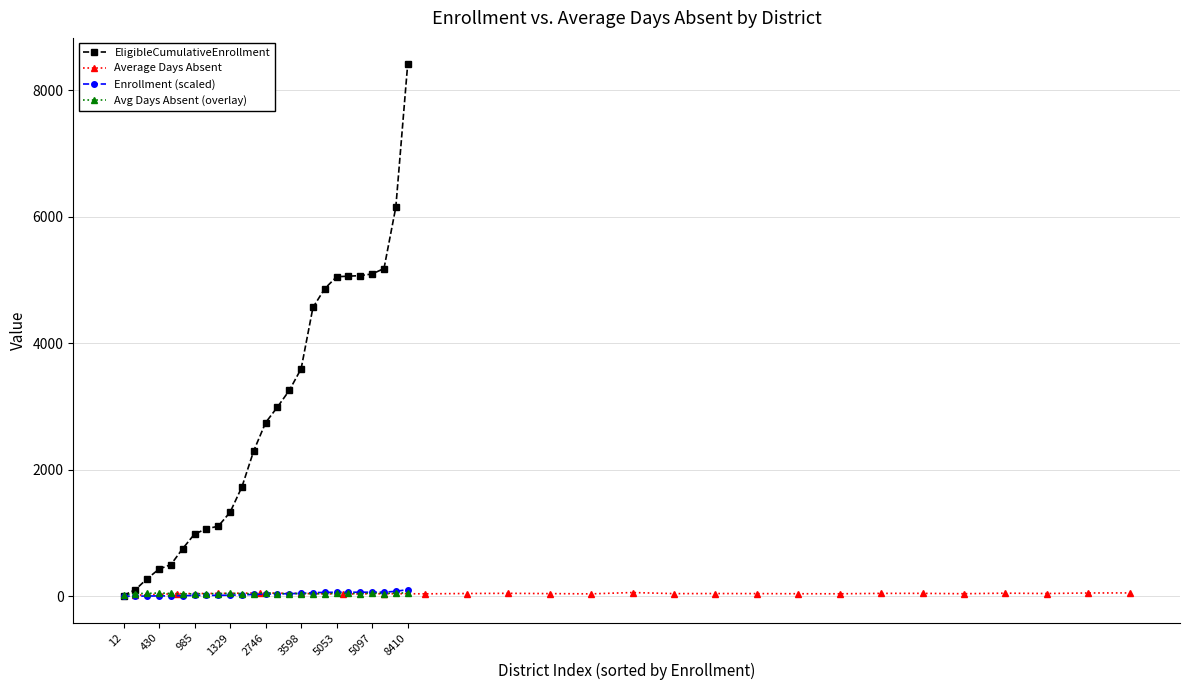

Is it true that EligibleCumulativeEnrollment equals 3598.0 at 3598?

True